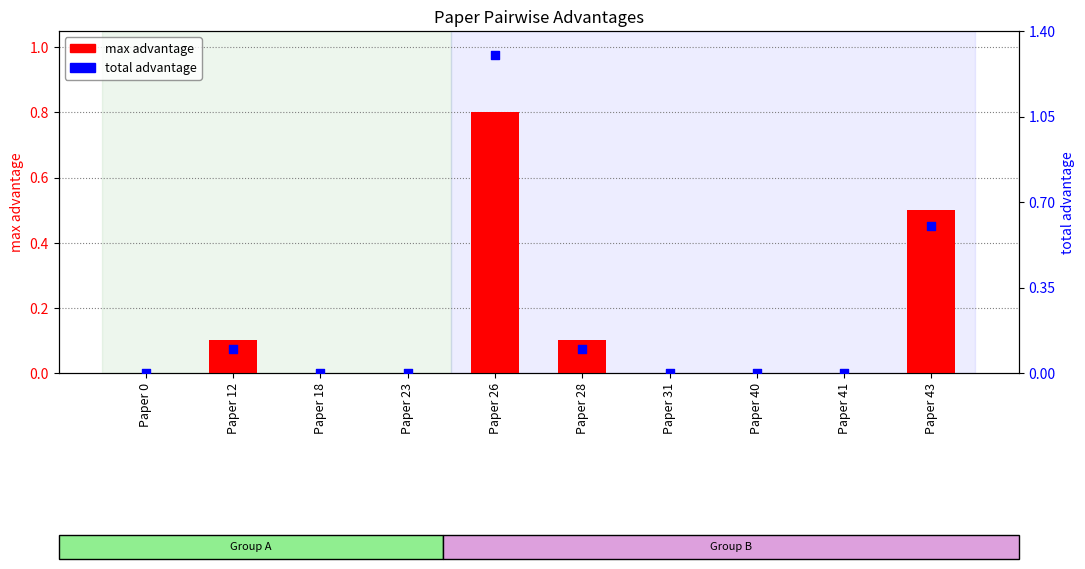

What are all the series names shown in the legend?

max advantage, total advantage